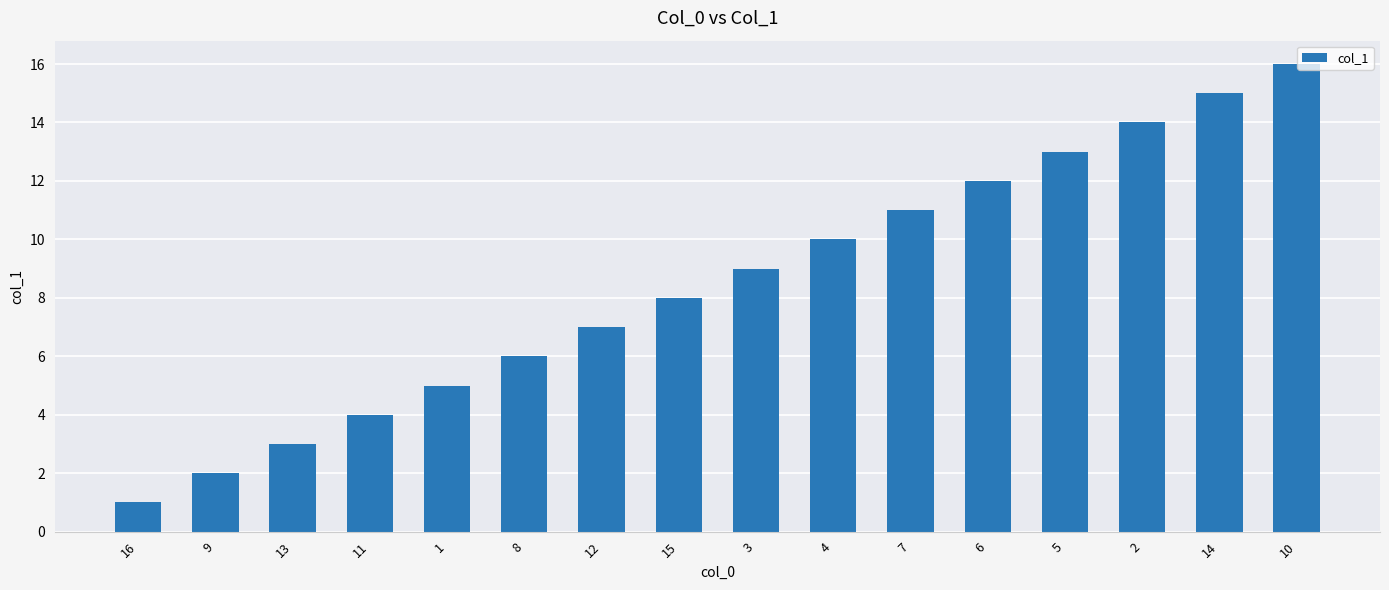

List the labels in order of value, smallest first.

16, 9, 13, 11, 1, 8, 12, 15, 3, 4, 7, 6, 5, 2, 14, 10